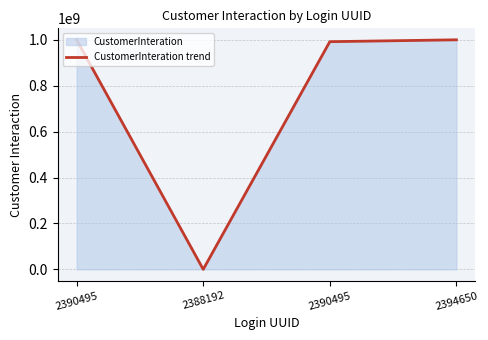

What is the change in value from 2390495 to 2388192?

-999989584